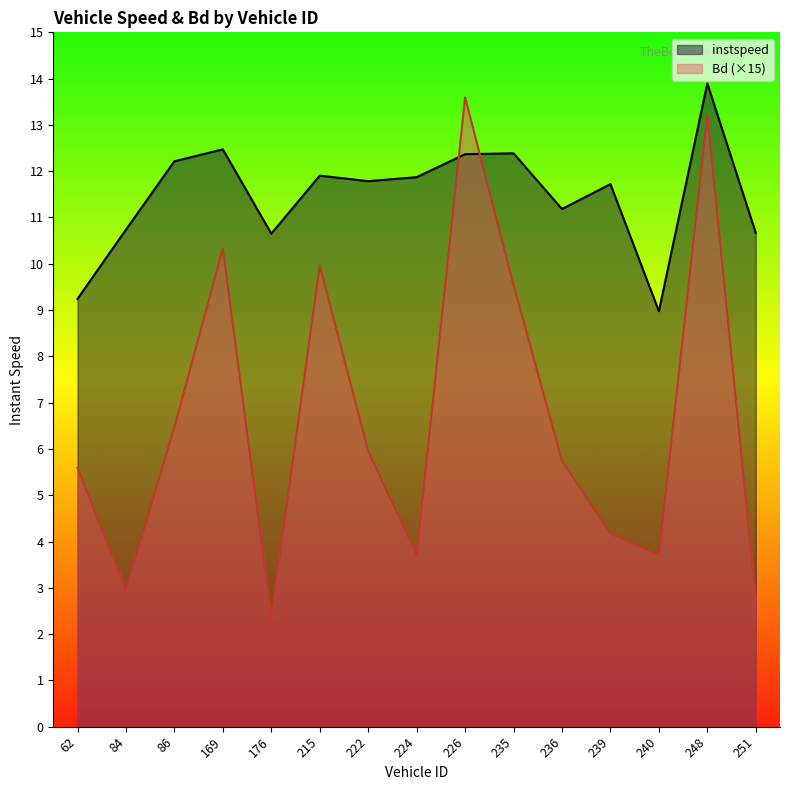

Read the Bd value at 215.

10.0